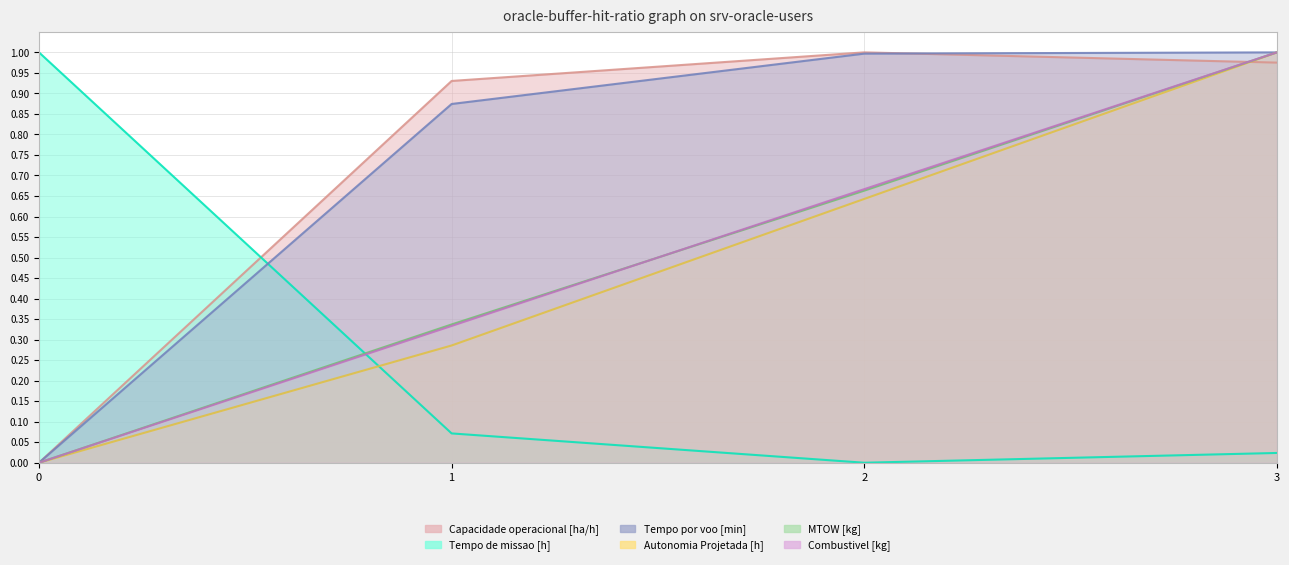

What is the sum of the MTOW [kg] values at 0 and 1?

0.3